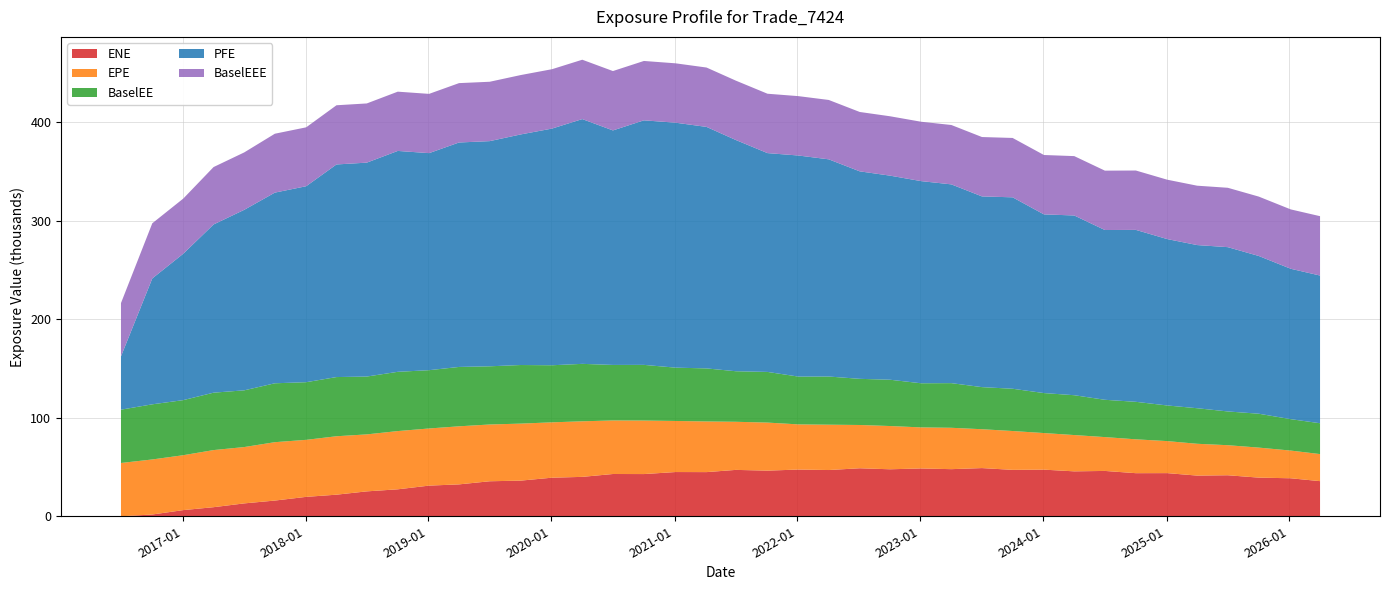

Reading left to right, list all the values displayed in this chart.

ENE: 2016-07-02=0.0	2016-10-03=1803.7	2017-01-03=6266.2	2017-04-03=9225.0	2017-07-03=13078.4	2017-10-02=15952.8	2018-01-03=19705.3	2018-04-03=21919.3	2018-07-02=25282.5	2018-10-02=27371.7	2019-01-03=31121.9	2019-04-02=32379.5	2019-07-02=35539.9	2019-10-02=36185.7	2020-01-03=39166.2	2020-04-02=39994.6	2020-07-02=42909.9	2020-10-02=42844.8	2021-01-04=44897.6	2021-04-06=44826.6	2021-07-02=47081.9	2021-10-04=46327.6	2022-01-04=47425.7	2022-04-04=46939.5	2022-07-05=48730.4	2022-10-03=47702.8	2023-01-03=48536.9	2023-04-03=47824.7	2023-07-03=48914.1	2023-10-02=47110.3	2024-01-03=47333.2	2024-04-02=45600.6	2024-07-02=46024.8	2024-10-02=43742.6	2025-01-03=43799.7	2025-04-02=41298.4	2025-07-02=41638.2	2025-10-02=39227.4	2026-01-05=38575.7	2026-04-02=35657.5
EPE: 2016-07-02=54097.4	2016-10-03=55867.4	2017-01-03=55717.7	2017-04-03=57967.0	2017-07-03=57175.7	2017-10-02=59253.3	2018-01-03=57874.0	2018-04-03=59300.9	2018-07-02=57831.6	2018-10-02=59101.8	2019-01-03=57996.7	2019-04-02=58931.3	2019-07-02=57619.2	2019-10-02=57860.0	2020-01-03=56186.2	2020-04-02=56399.9	2020-07-02=54350.2	2020-10-02=54318.6	2021-01-04=51840.3	2021-04-06=51408.0	2021-07-02=48825.3	2021-10-04=48761.0	2022-01-04=45827.9	2022-04-04=46015.3	2022-07-05=43926.0	2022-10-03=43893.5	2023-01-03=41672.8	2023-04-03=41990.6	2023-07-03=39434.2	2023-10-02=39422.2	2024-01-03=37132.8	2024-04-02=36836.6	2024-07-02=34342.3	2024-10-02=34362.8	2025-01-03=32501.2	2025-04-02=32282.0	2025-07-02=30505.3	2025-10-02=30473.4	2026-01-05=28109.8	2026-04-02=27465.6
BaselEE: 2016-07-02=54097.4	2016-10-03=55962.5	2017-01-03=55906.6	2017-04-03=58263.6	2017-07-03=57572.9	2017-10-02=59777.2	2018-01-03=58509.0	2018-04-03=60074.6	2018-07-02=58706.3	2018-10-02=60140.9	2019-01-03=59162.2	2019-04-02=60257.9	2019-07-02=59058.7	2019-10-02=59474.0	2020-01-03=57921.0	2020-04-02=58304.4	2020-07-02=56344.9	2020-10-02=56500.8	2021-01-04=54109.1	2021-04-06=53839.2	2021-07-02=51297.7	2021-10-04=51423.0	2022-01-04=48508.7	2022-04-04=48883.4	2022-07-05=46836.7	2022-10-03=46988.3	2023-01-03=44792.8	2023-04-03=45314.5	2023-07-03=42727.3	2023-10-02=42898.0	2024-01-03=40584.9	2024-04-02=40432.9	2024-07-02=37857.8	2024-10-02=38056.5	2025-01-03=36164.5	2025-04-02=36082.9	2025-07-02=34254.5	2025-10-02=34387.5	2026-01-05=31882.5	2026-04-02=31297.6
PFE: 2016-07-02=54097.4	2016-10-03=127763.0	2017-01-03=148595.0	2017-04-03=170724.0	2017-07-03=183202.0	2017-10-02=193509.0	2018-01-03=198898.0	2018-04-03=215785.0	2018-07-02=217102.0	2018-10-02=224195.0	2019-01-03=220285.0	2019-04-02=227804.0	2019-07-02=228530.0	2019-10-02=234019.0	2020-01-03=240212.0	2020-04-02=248423.0	2020-07-02=238013.0	2020-10-02=248195.0	2021-01-04=248619.0	2021-04-06=245112.0	2021-07-02=234690.0	2021-10-04=222089.0	2022-01-04=224387.0	2022-04-04=220434.0	2022-07-05=210590.0	2022-10-03=207141.0	2023-01-03=205179.0	2023-04-03=201740.0	2023-07-03=193570.0	2023-10-02=194288.0	2024-01-03=181356.0	2024-04-02=182424.0	2024-07-02=172312.0	2024-10-02=174507.0	2025-01-03=168891.0	2025-04-02=165599.0	2025-07-02=166749.0	2025-10-02=160109.0	2026-01-05=152634.0	2026-04-02=149903.0
BaselEEE: 2016-07-02=54097.4	2016-10-03=55962.5	2017-01-03=55962.5	2017-04-03=58263.6	2017-07-03=58263.6	2017-10-02=59777.2	2018-01-03=59777.2	2018-04-03=60074.6	2018-07-02=60074.6	2018-10-02=60140.9	2019-01-03=60140.9	2019-04-02=60257.9	2019-07-02=60257.9	2019-10-02=60257.9	2020-01-03=60257.9	2020-04-02=60257.9	2020-07-02=60257.9	2020-10-02=60257.9	2021-01-04=60257.9	2021-04-06=60257.9	2021-07-02=60257.9	2021-10-04=60257.9	2022-01-04=60257.9	2022-04-04=60257.9	2022-07-05=60257.9	2022-10-03=60257.9	2023-01-03=60257.9	2023-04-03=60257.9	2023-07-03=60257.9	2023-10-02=60257.9	2024-01-03=60257.9	2024-04-02=60257.9	2024-07-02=60257.9	2024-10-02=60257.9	2025-01-03=60257.9	2025-04-02=60257.9	2025-07-02=60257.9	2025-10-02=60257.9	2026-01-05=60257.9	2026-04-02=60257.9